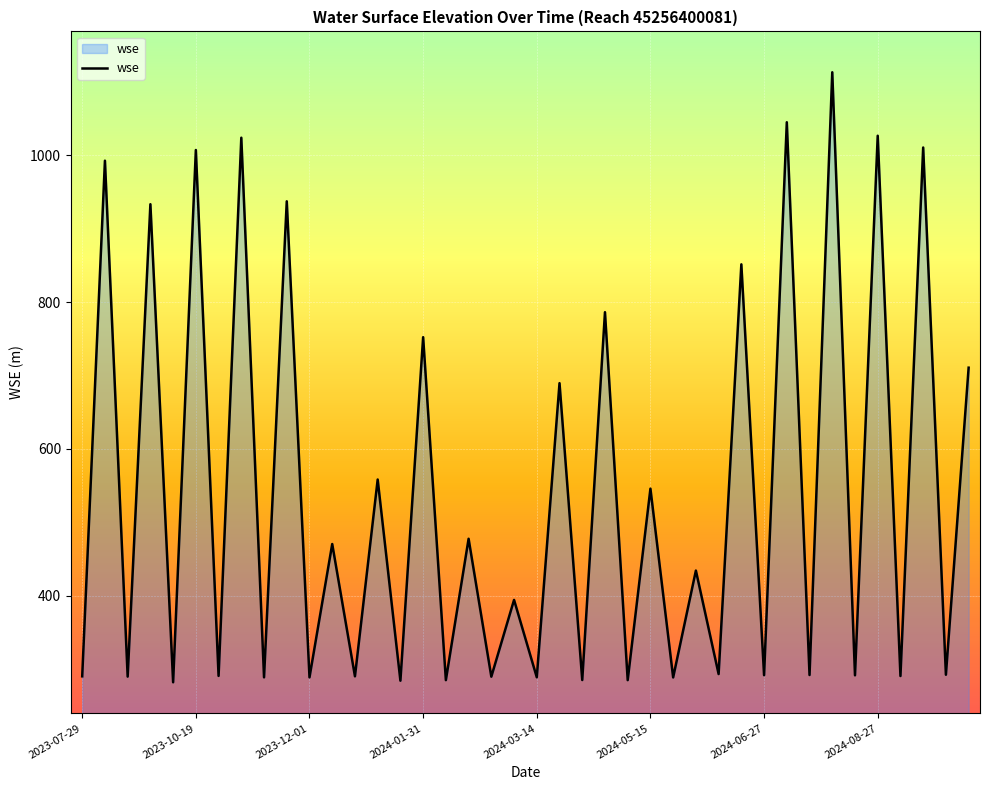

What is the maximum value shown in the chart?

1112.8